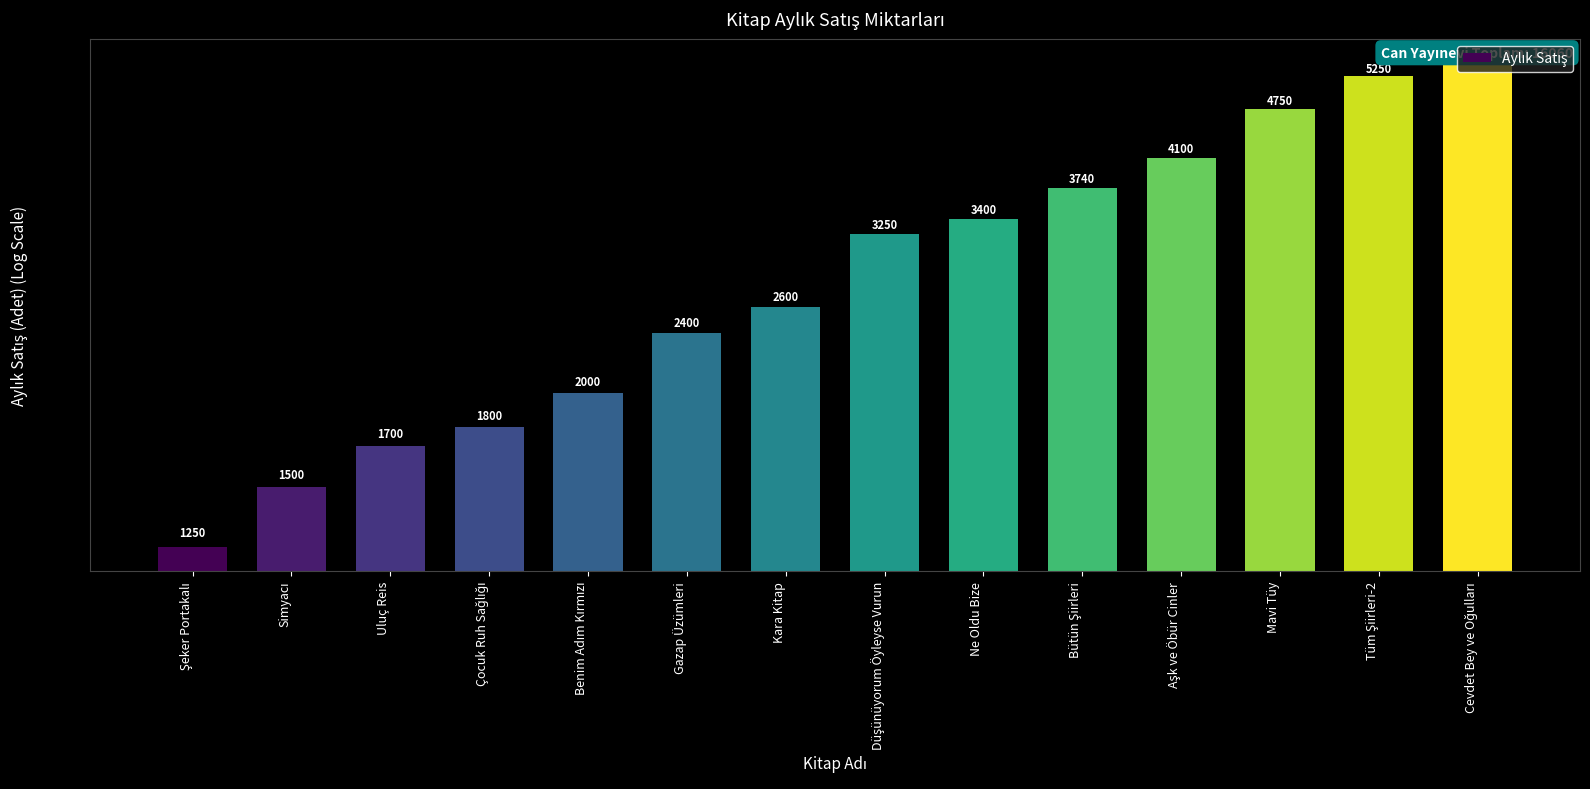

What is the maximum value shown in the chart?

5470